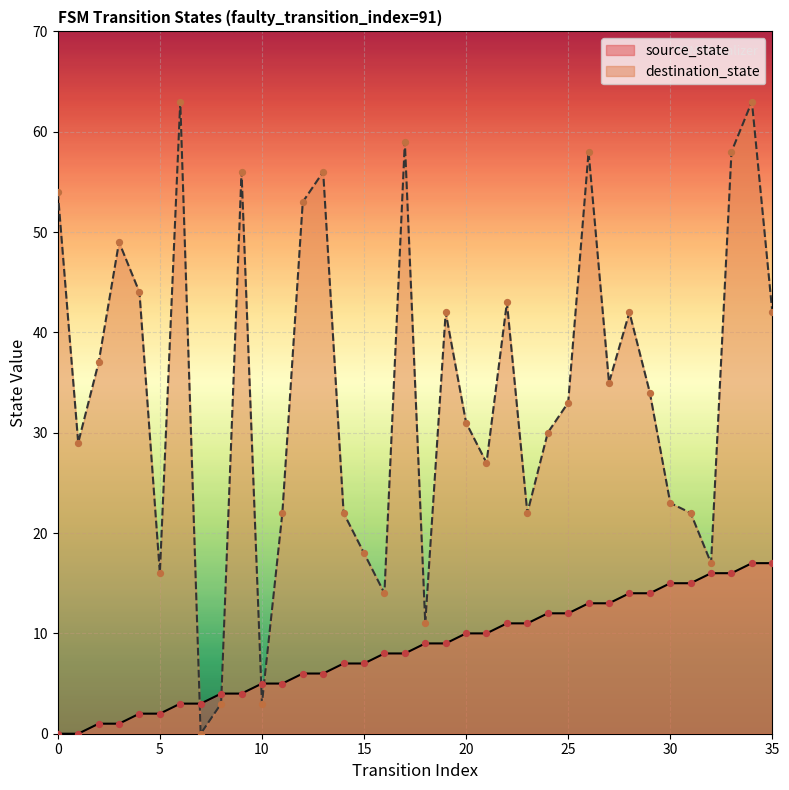

Is the value of destination_state at 25 greater than the value of source_state at 14?

Yes